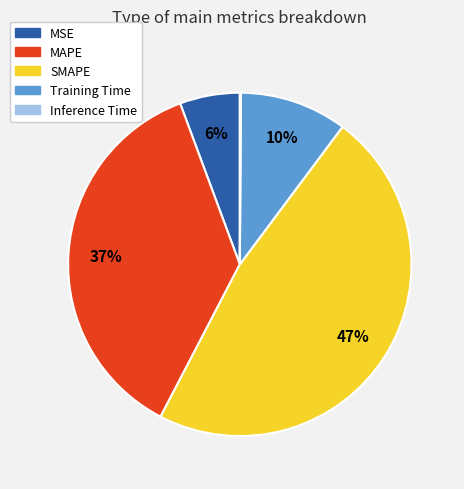

Is the sum of MSE and SMAPE greater than half?

Yes